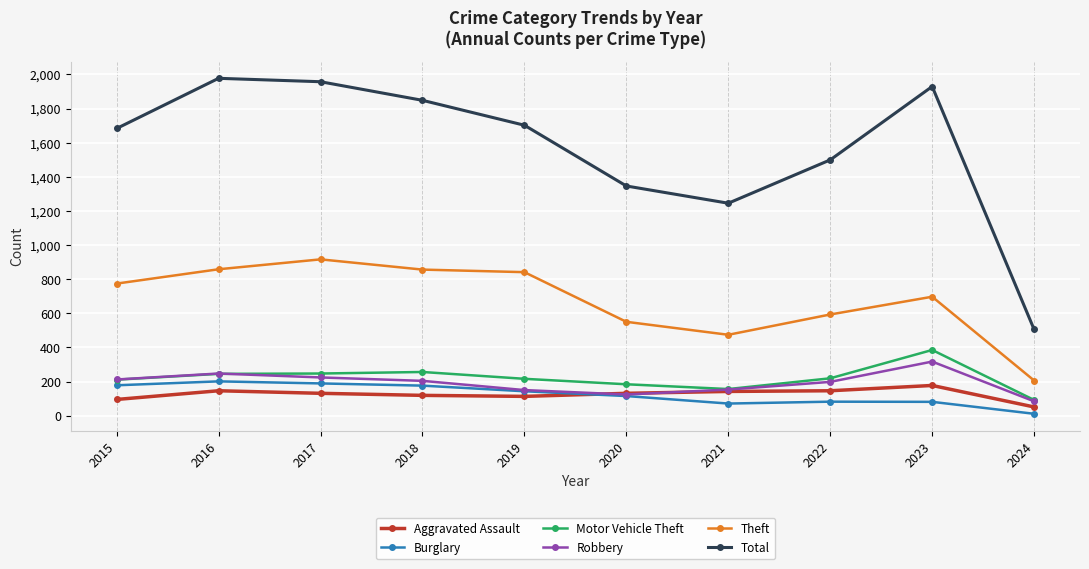

In Robbery, how many points are higher than both neighbors (excluding endpoints)?

2